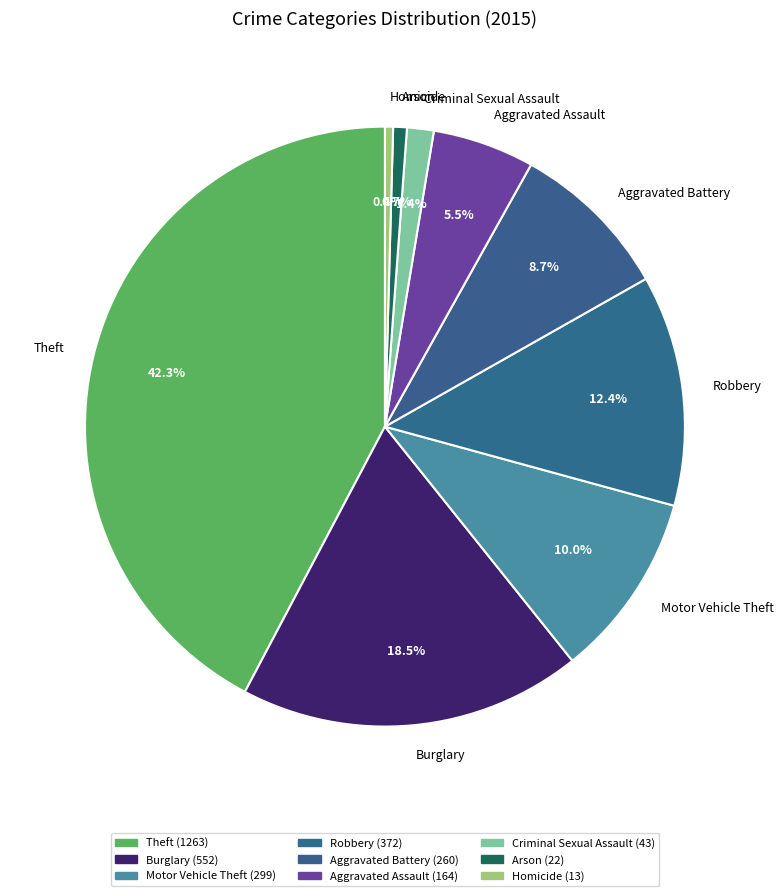

What portion of the pie excludes Homicide?

99.6%